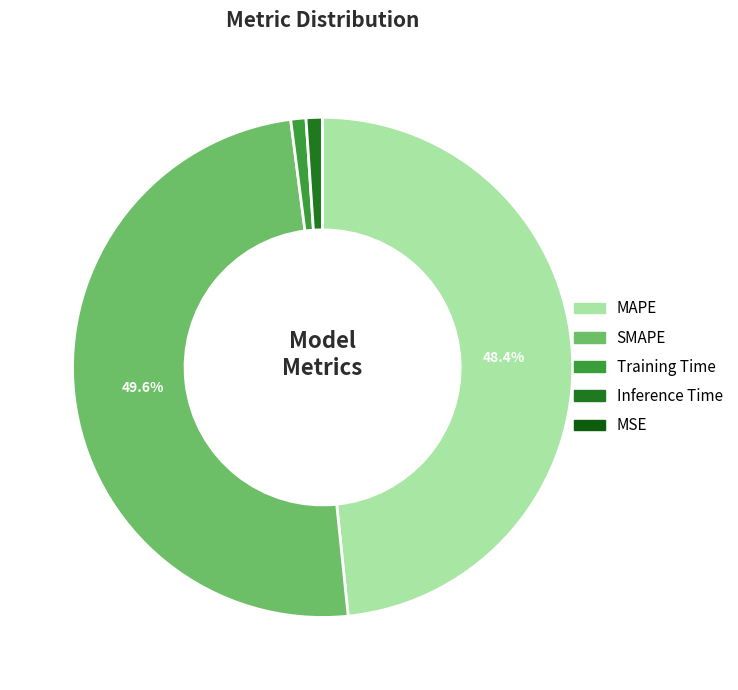

Do Training Time and SMAPE together represent more than half of the pie?

Yes